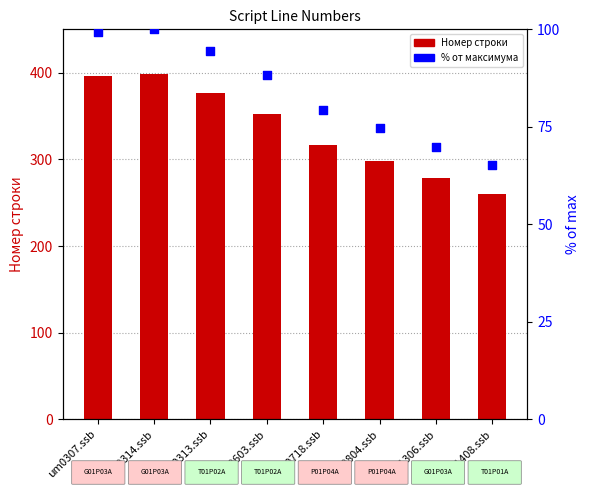

Which series has the widest spread of Y values?

Номер строки